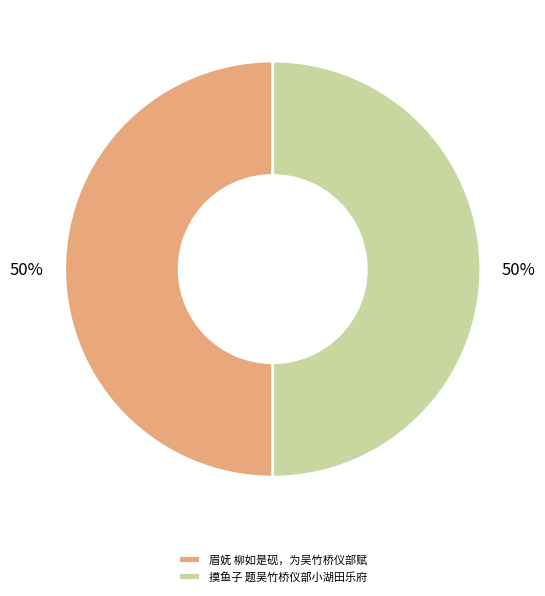

To the nearest percent, what is the average slice percentage?

50%